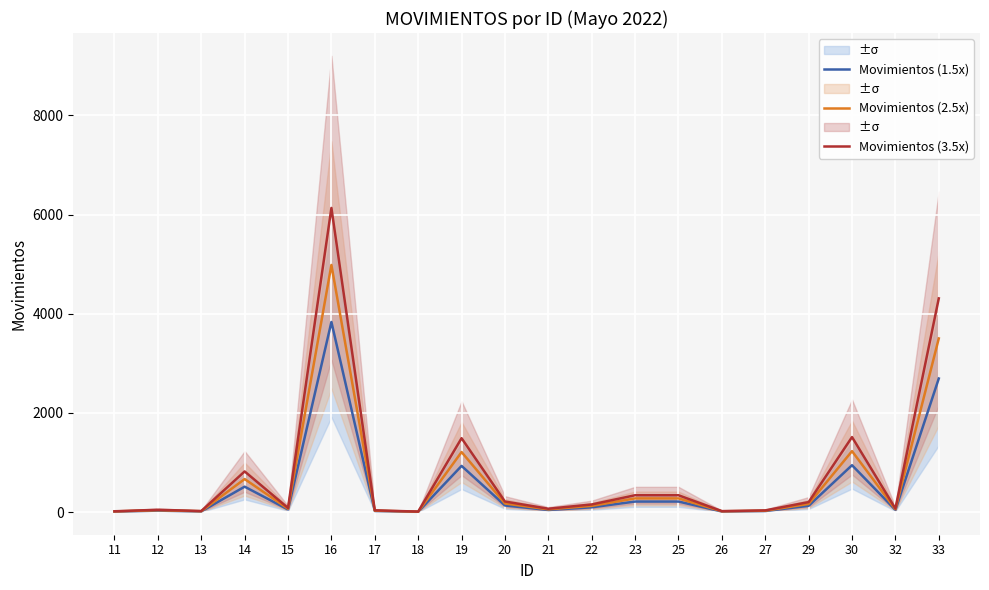

Rank the series at 33 from lowest to highest value.

Movimientos (1.5x), Movimientos (2.5x), Movimientos (3.5x)